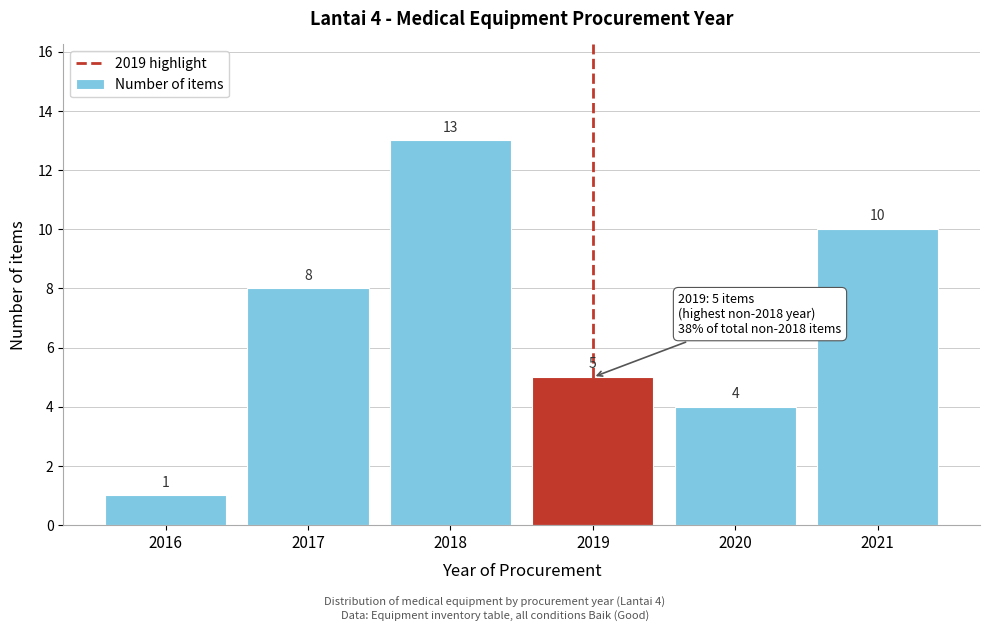

Reading left to right, what are all the values shown in this chart?

2016=1	2017=8	2018=13	2019=5	2020=4	2021=10